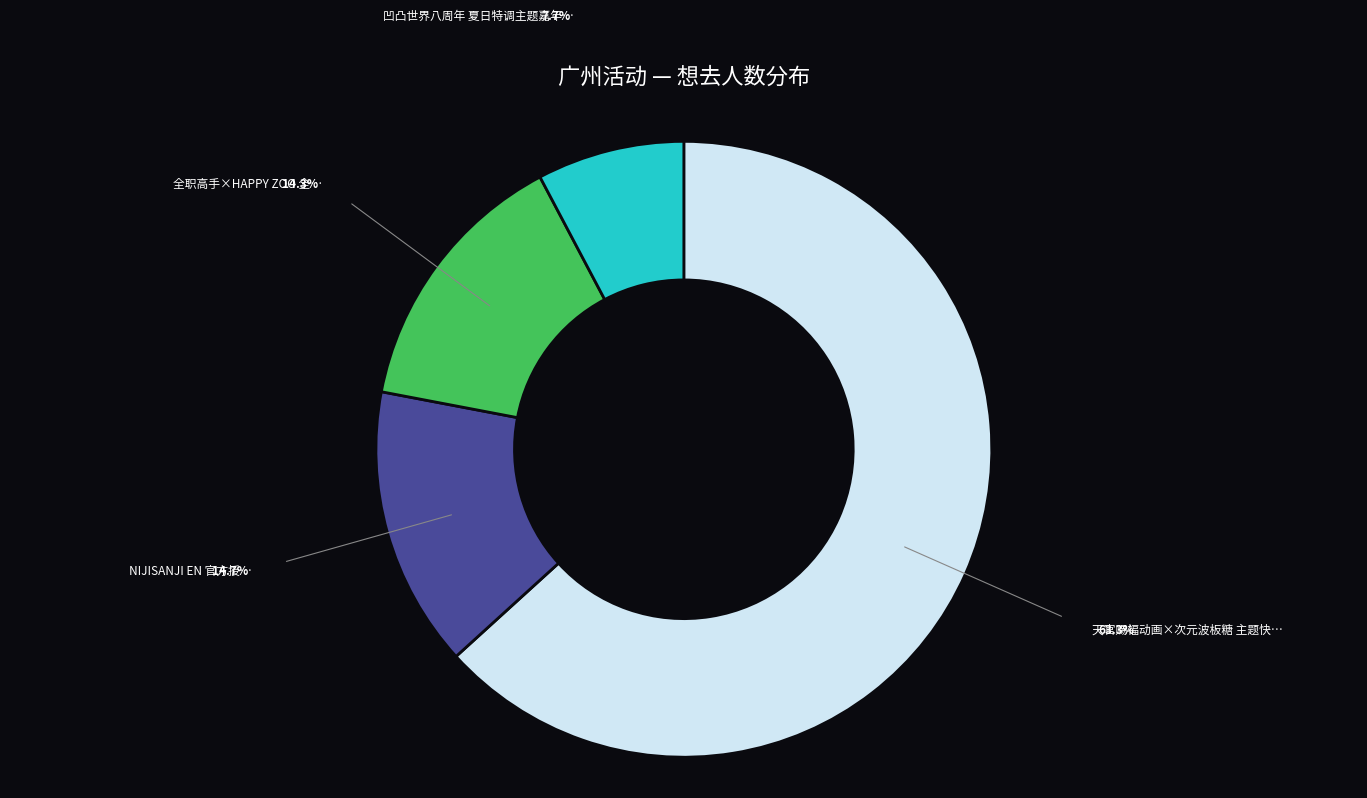

Is there a majority slice in this chart?

Yes